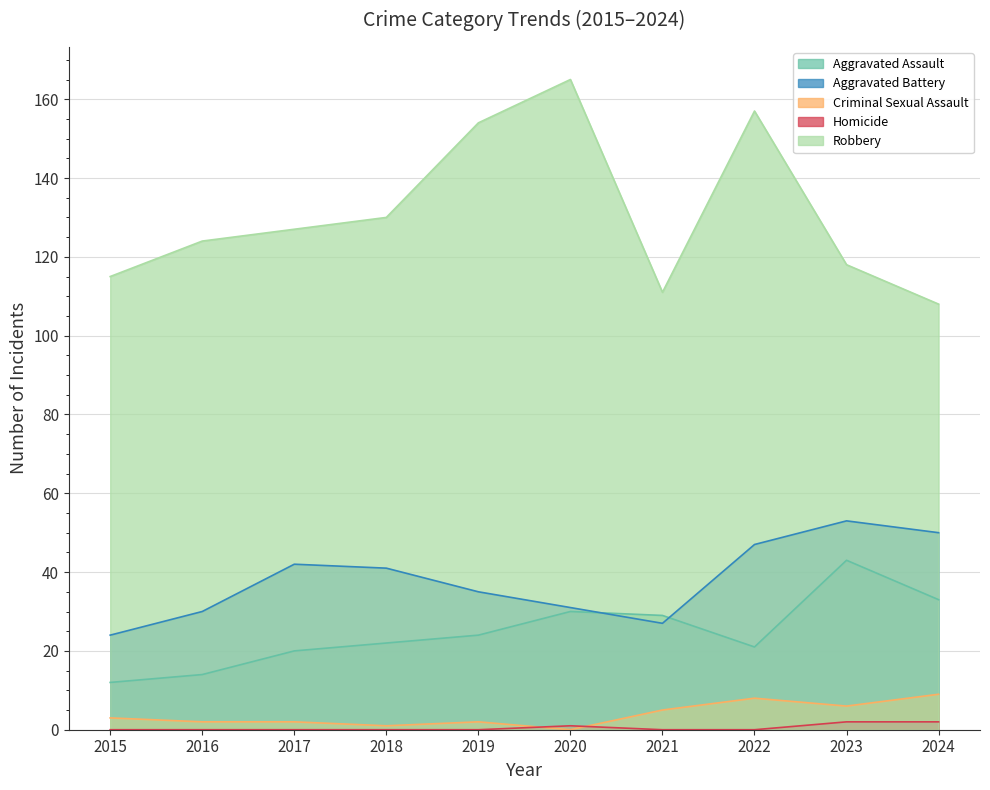

What is the value of the Robbery point at the 3rd from the left?

127